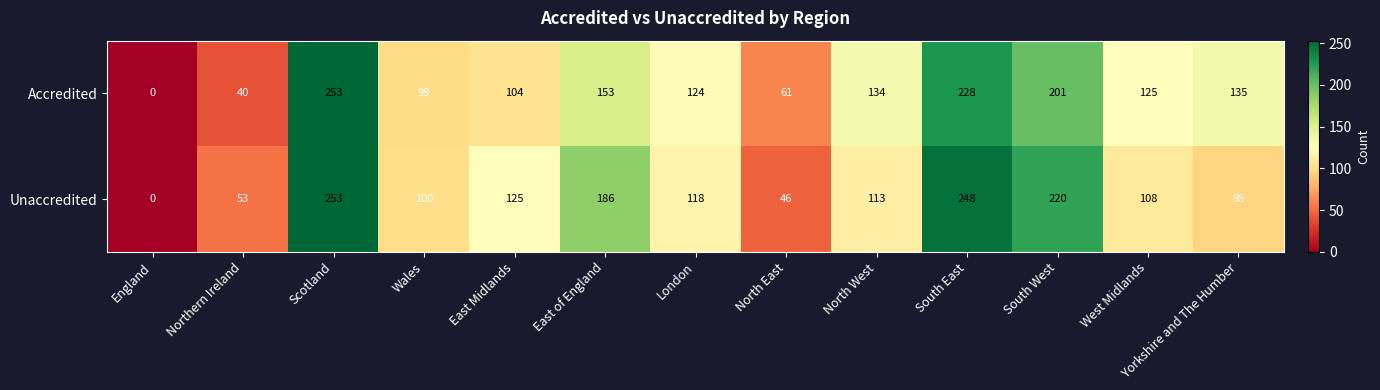

The Unaccredited series shows 118 at London. True or false?

True